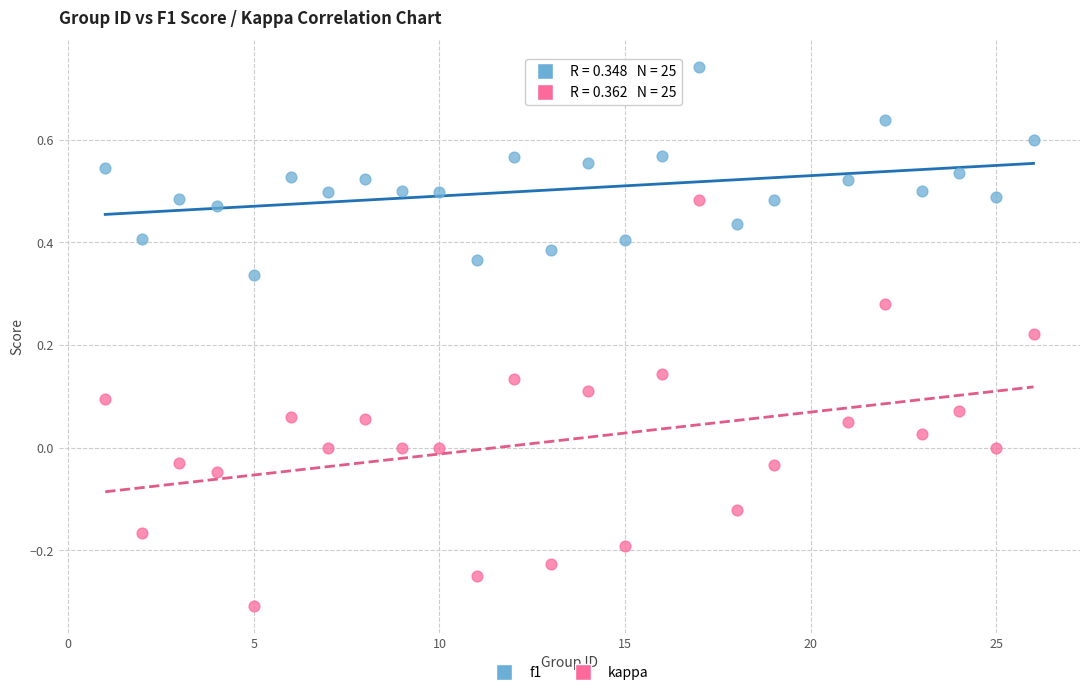

Across all data points, what is the range of X values (max minus min)?

25.0